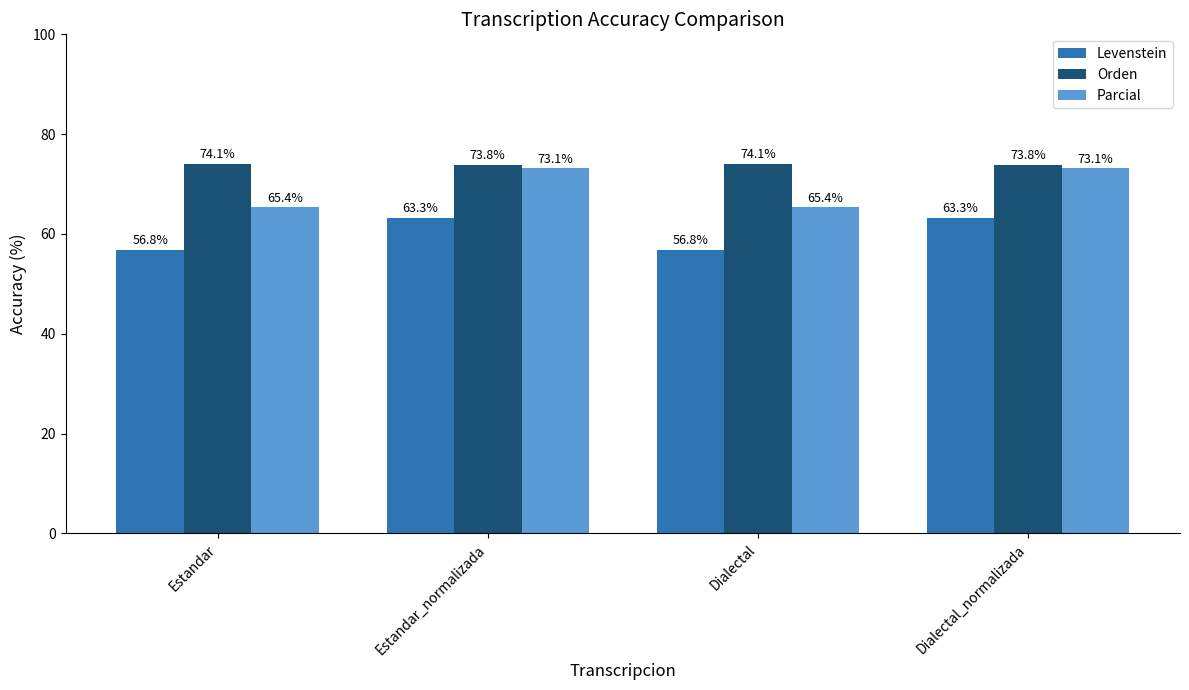

How many data points in Parcial are above 73?

2